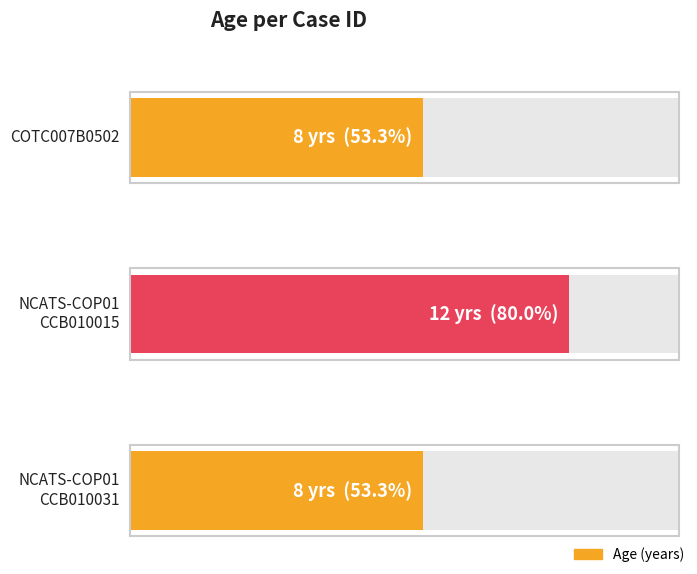

Reading right to left, extract all data points from this chart.

8	12	8